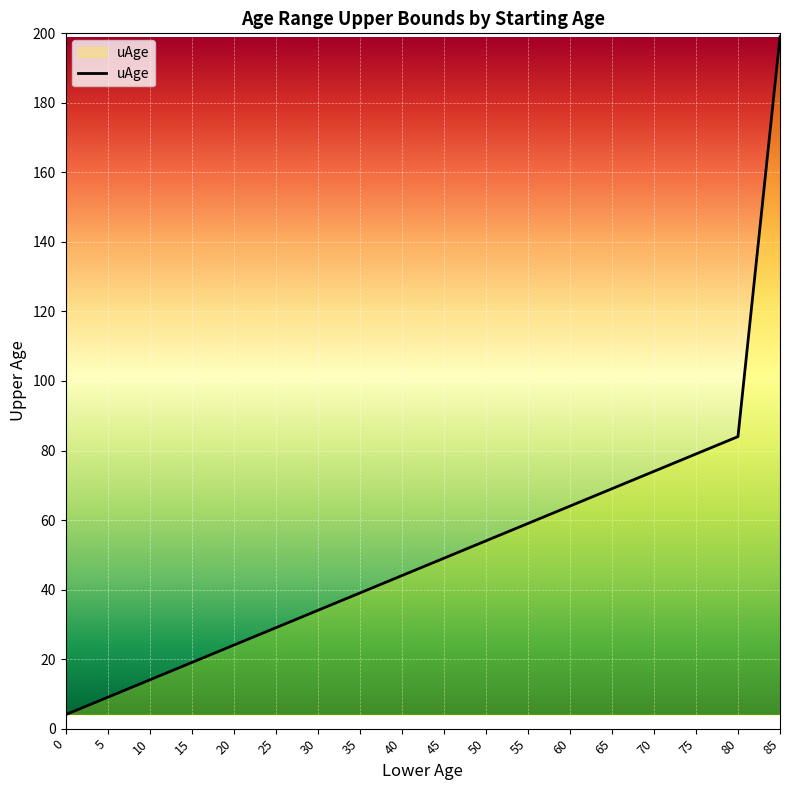

Where is the data nearest to the value 101?

80